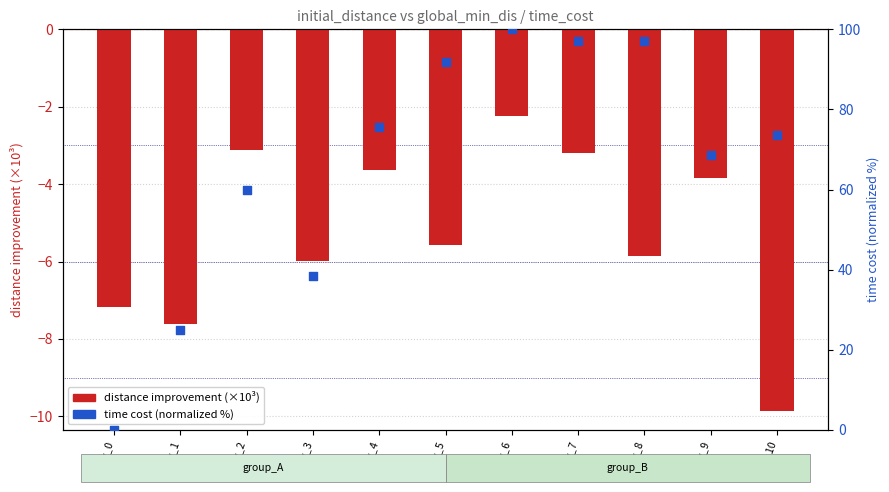

At which category is the sum across all series the highest?

Row_6